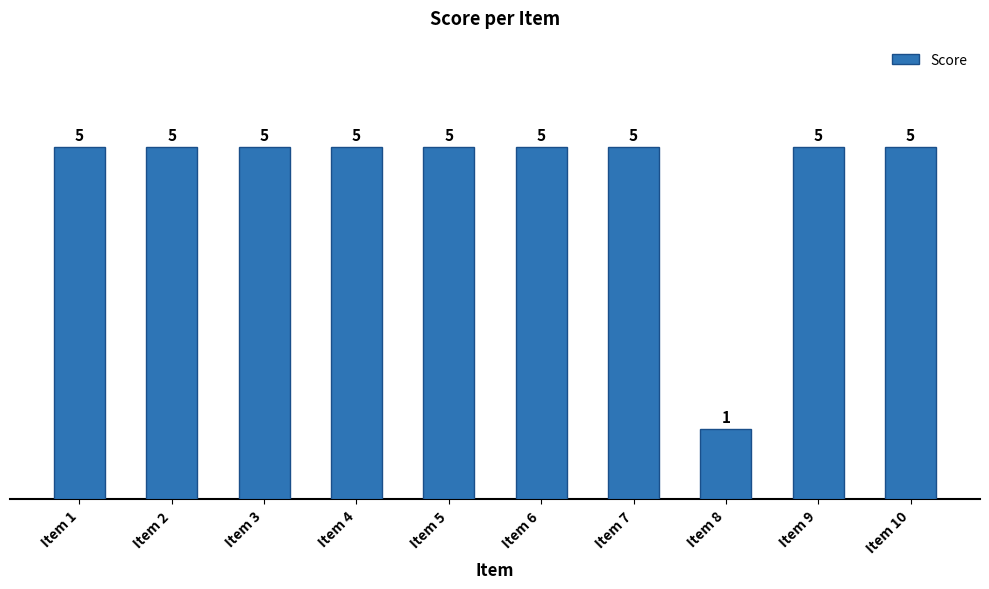

Reading left to right, what are all the values shown in this chart?

5	5	5	5	5	5	5	1	5	5